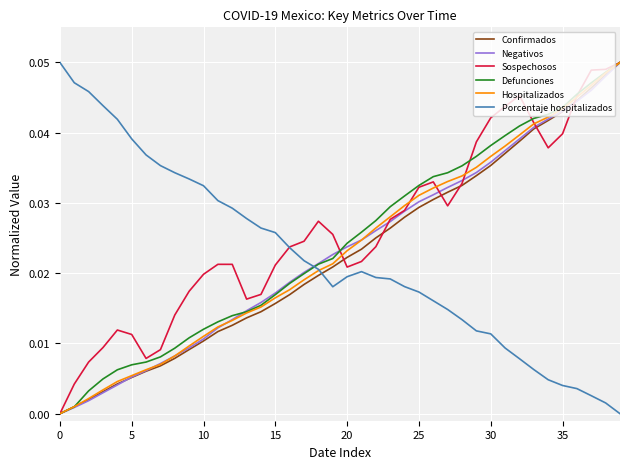

Where do Hospitalizados and Sospechosos first cross each other?

19 and 20